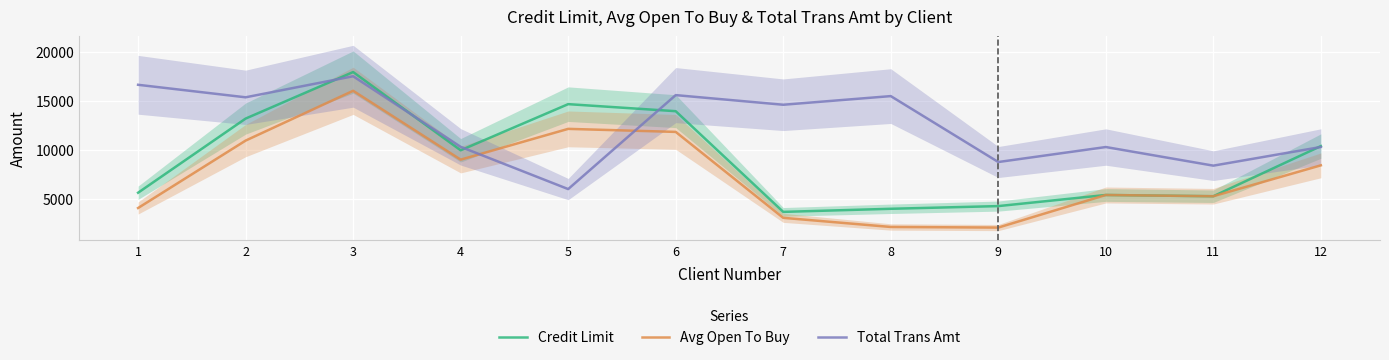

At which category is the sum across all series the highest?

3